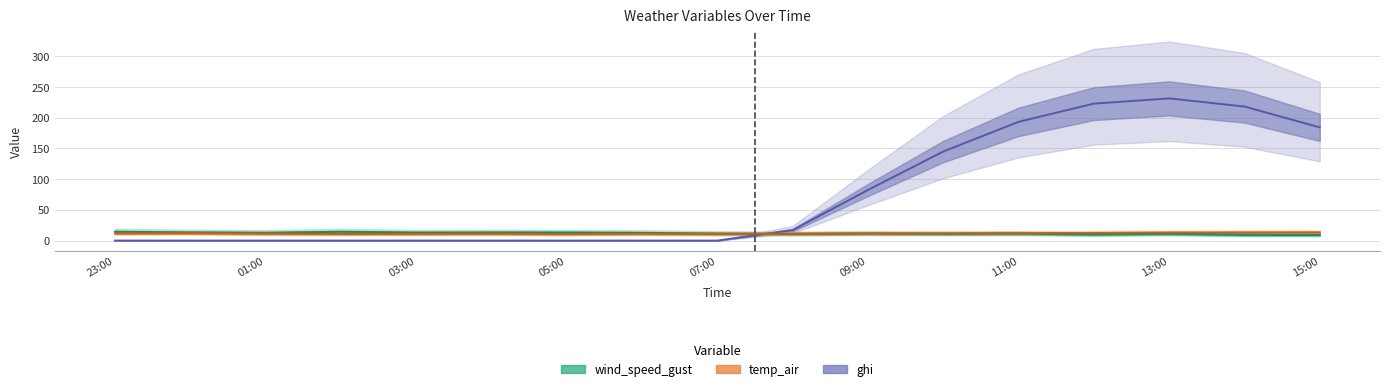

What are all the series names shown in the legend?

wind_speed_gust, temp_air, ghi